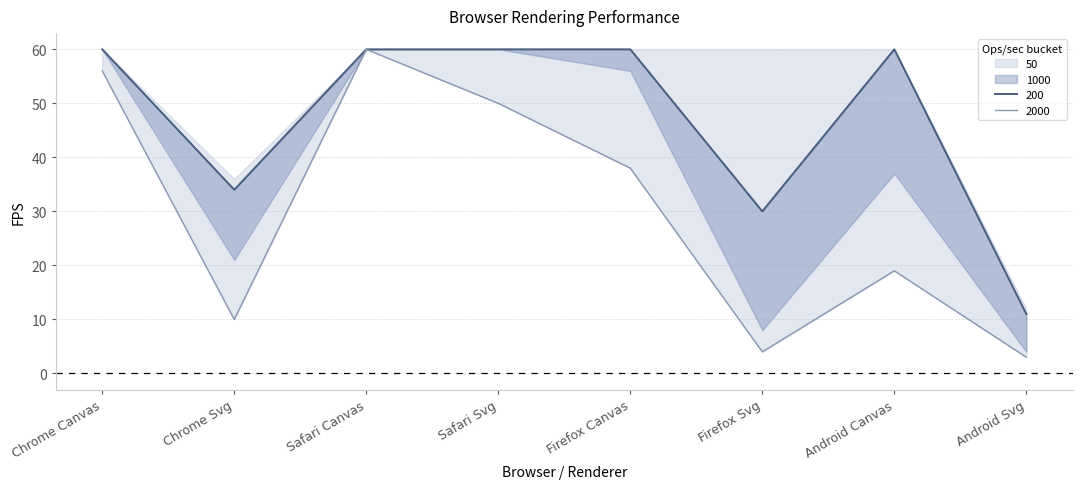

Read the 2000 value at Android Canvas.

19